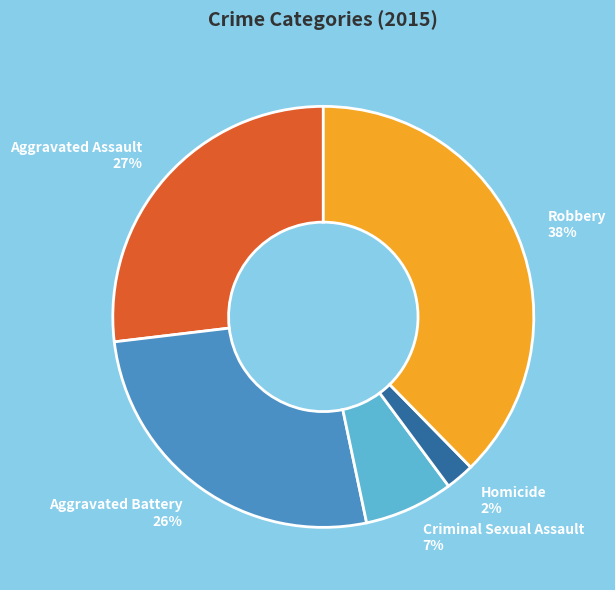

To the nearest percent, what is the combined percentage of Aggravated Assault and Aggravated Battery?

53%